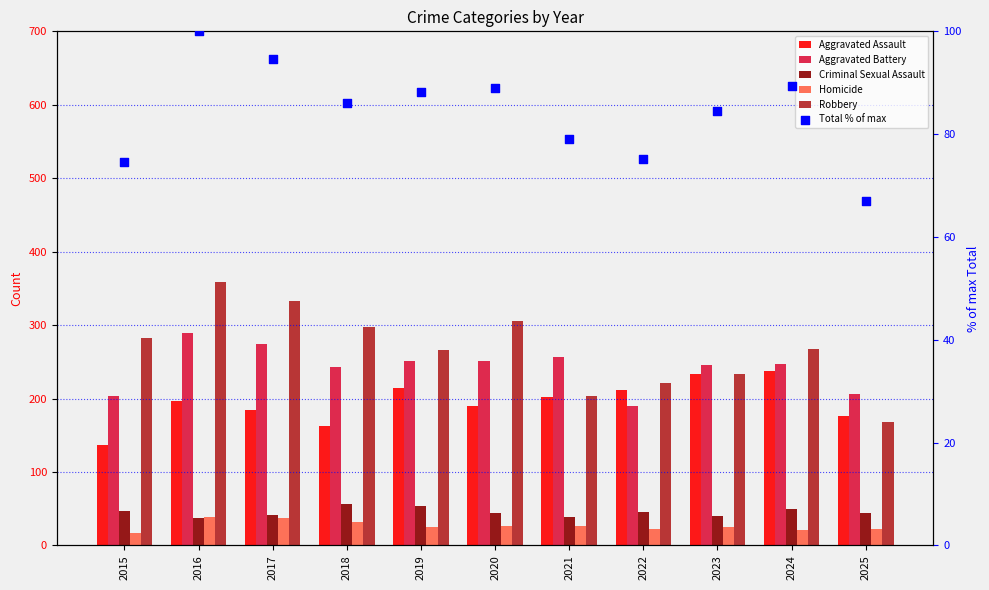

Which series has the widest spread of Y values?

Robbery